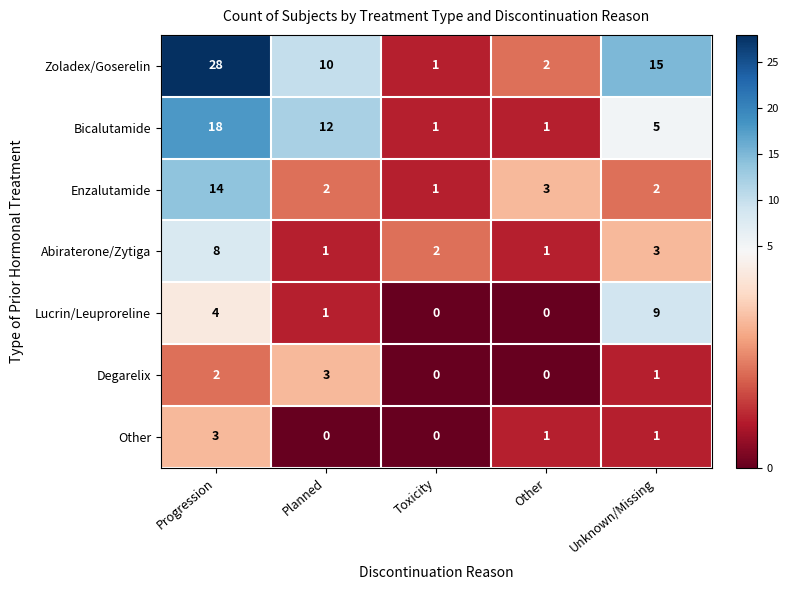

What is the difference between the highest and lowest values at Other?

3